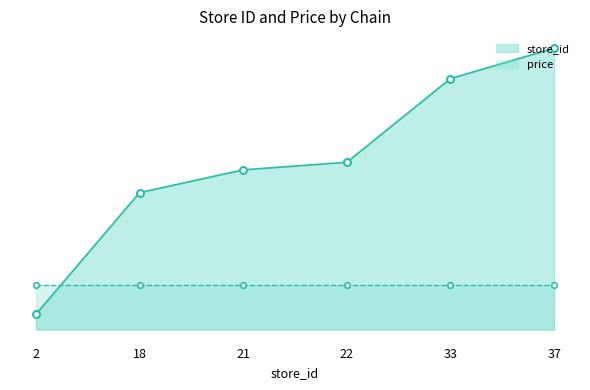

What is the change in value from 22 to 37?

+15